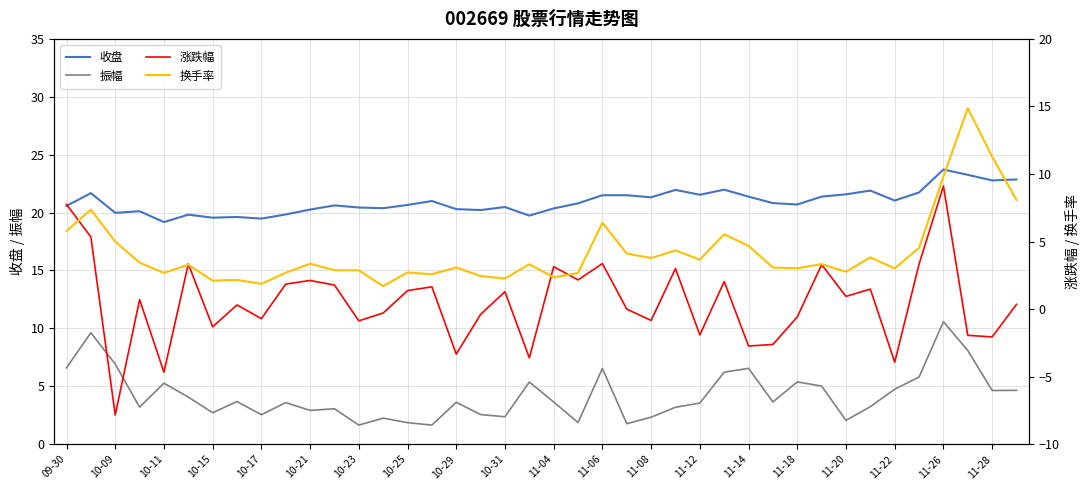

In 收盘, how many points are lower than both neighbors (excluding endpoints)?

12